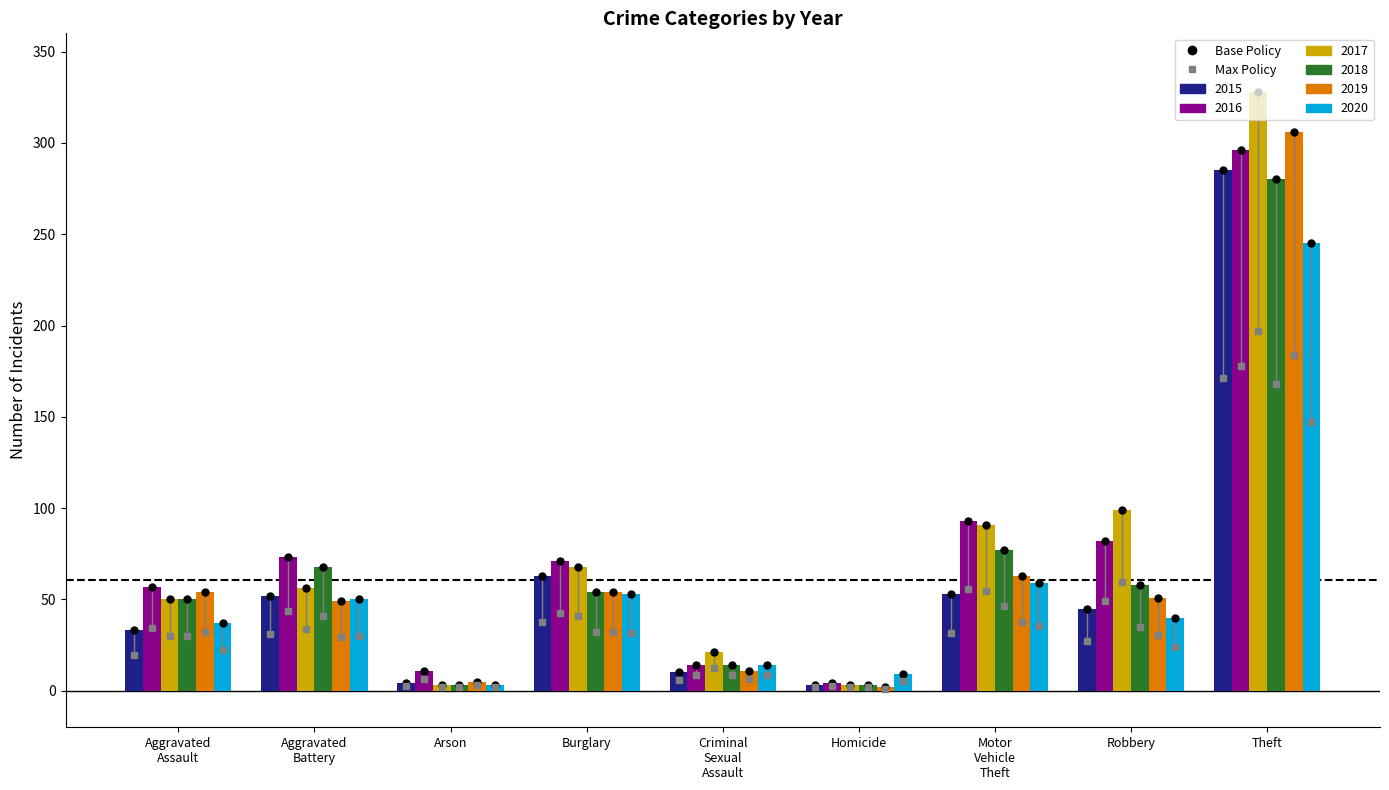

How many data points in 2016 are less than 71?

4